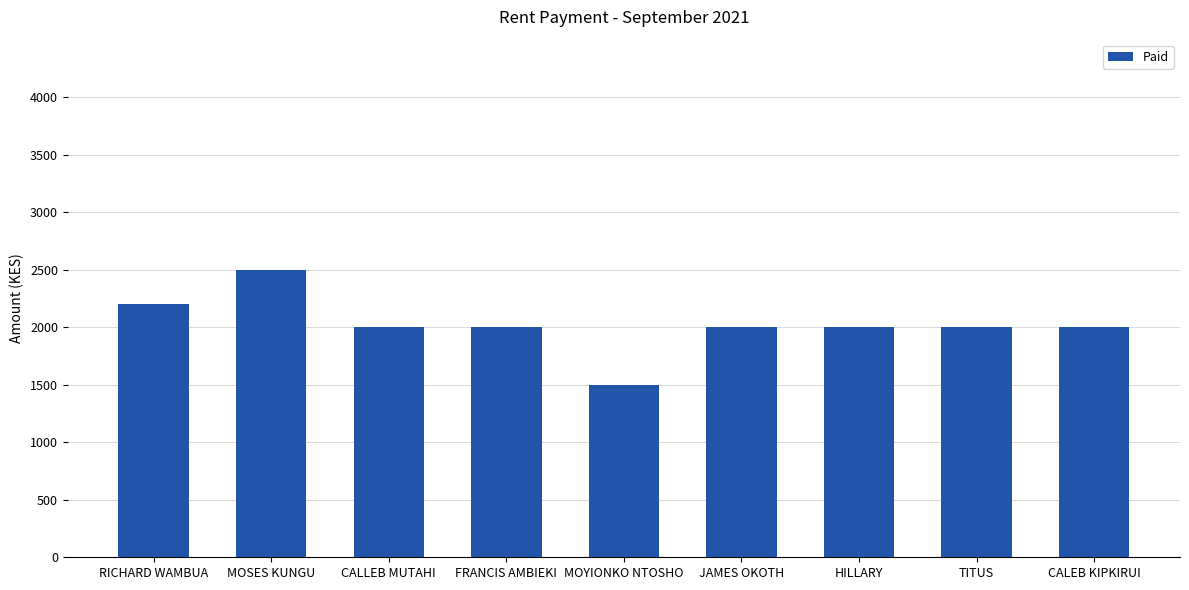

Reading left to right, what are all the values shown in this chart?

RICHARD WAMBUA=2200	MOSES KUNGU=2500	CALLEB MUTAHI=2000	FRANCIS AMBIEKI=2000	MOYIONKO NTOSHO=1500	JAMES OKOTH=2000	HILLARY=2000	TITUS=2000	CALEB KIPKIRUI=2000